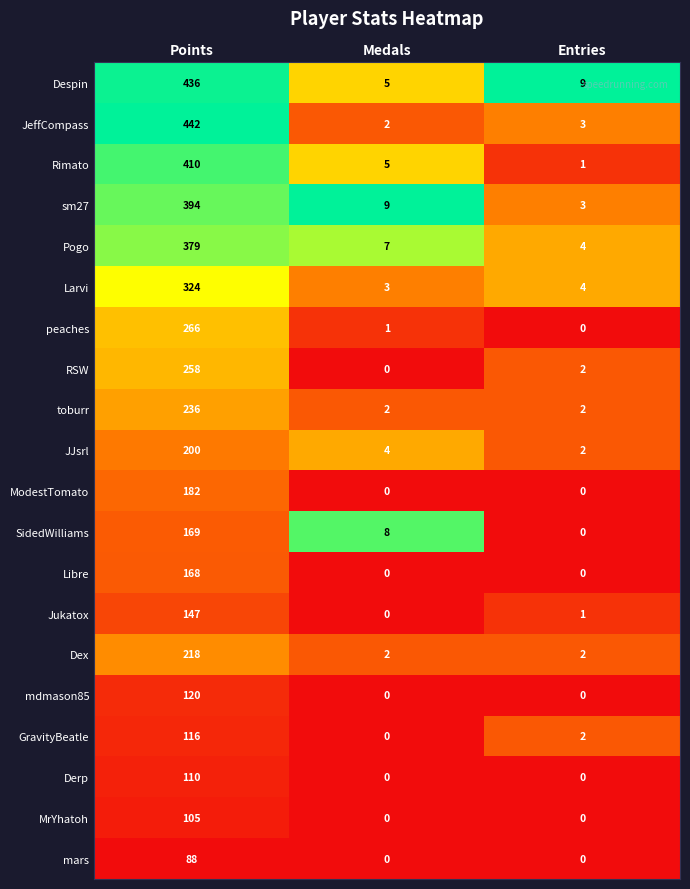

How many distinct data groups are displayed?

20